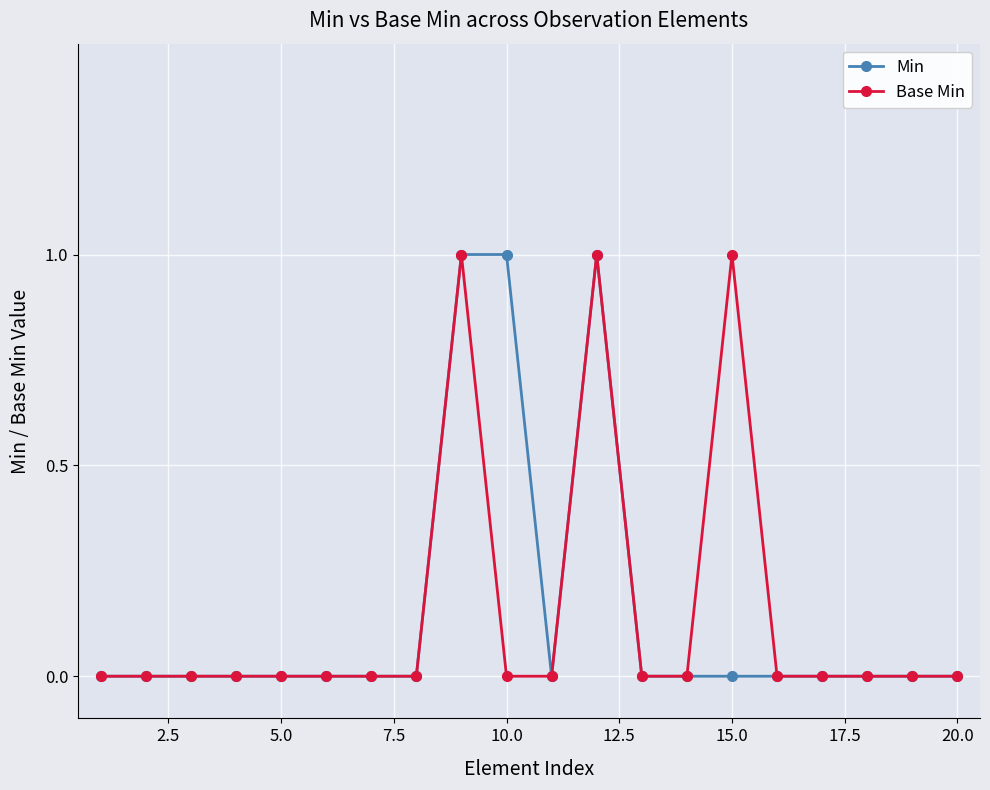

What is the difference between the second highest and second lowest values in the Base Min series?

1